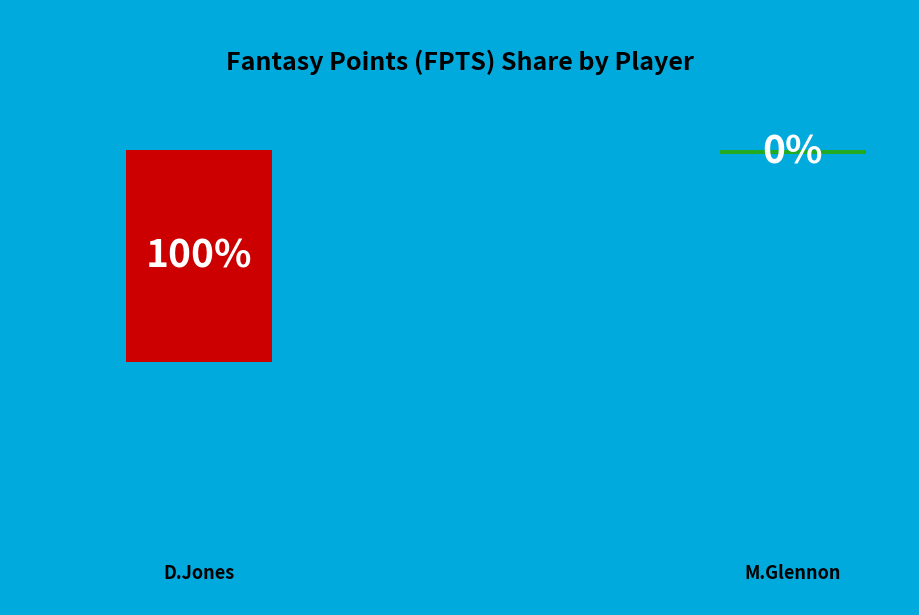

To the nearest percent, what is the combined percentage of D.Jones and M.Glennon?

100%